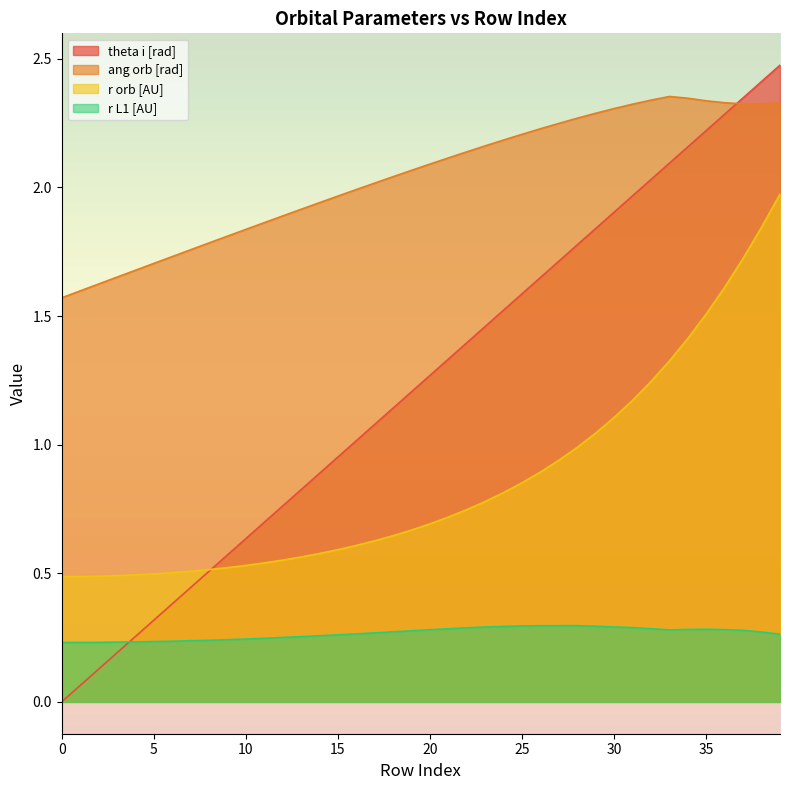

What are all the series names shown in the legend?

theta i [rad], ang orb [rad], r orb [AU], r L1 [AU]